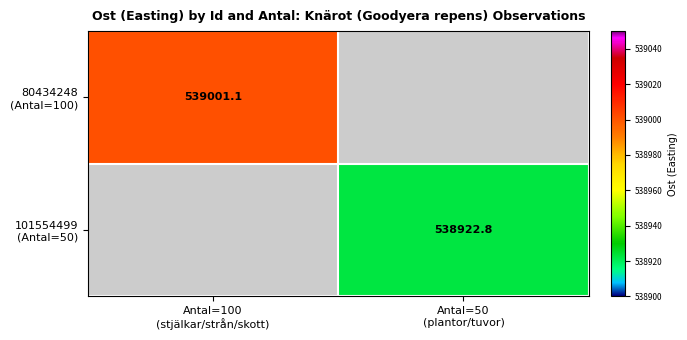

At which label does 101554499 (Antal=50) reach its peak?

Antal=100 (stjälkar/strån/skott)